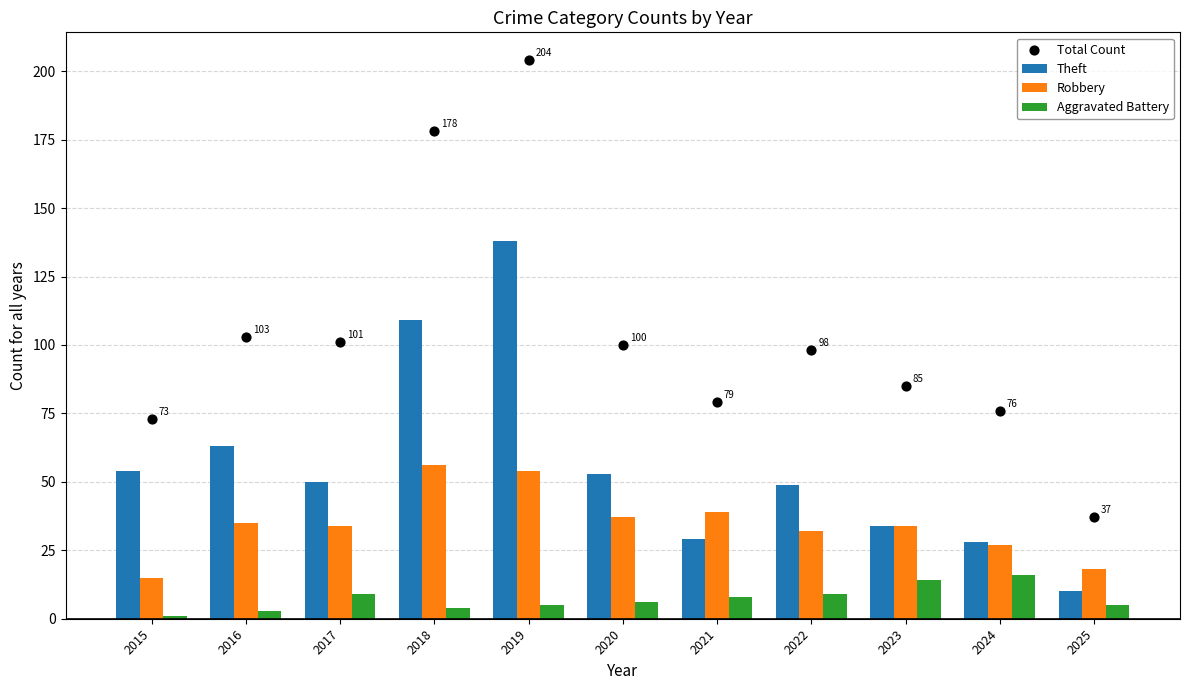

Is the value of Aggravated Battery at 2024 greater than the value of Theft at 2015?

No